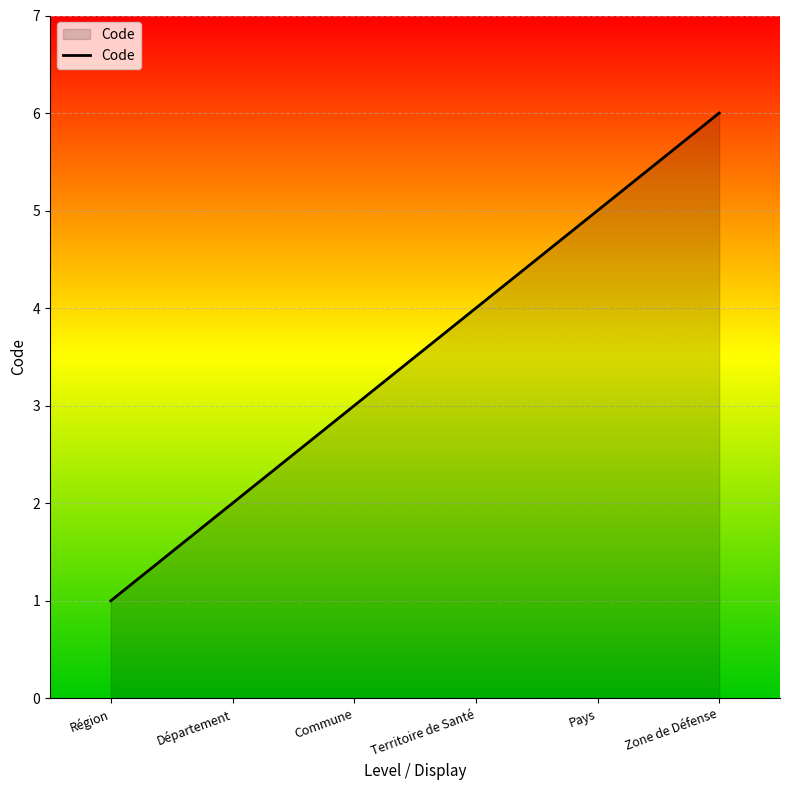

Count the values in the range 2 to 5.

4